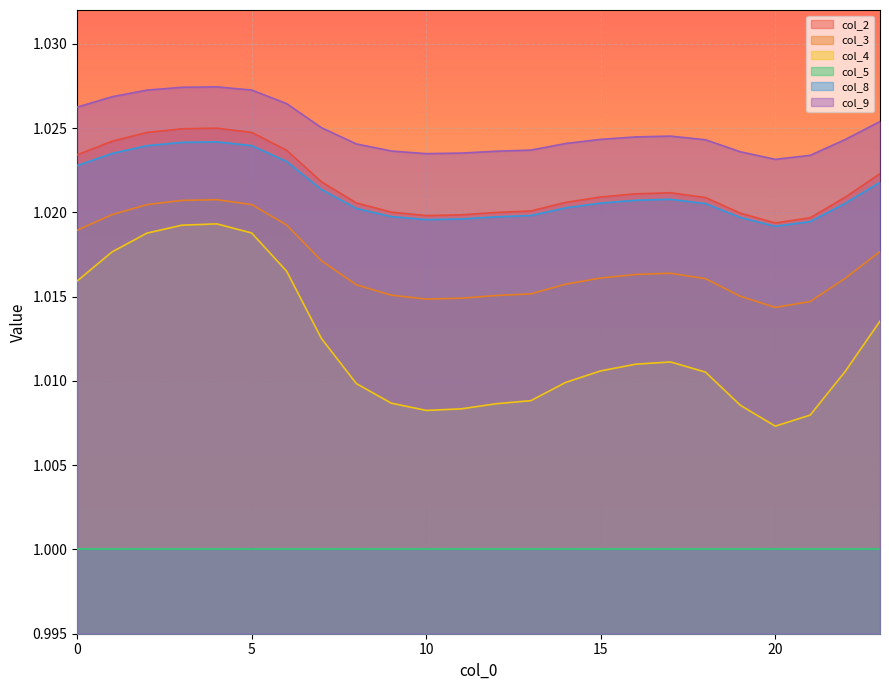

Which series has the largest range (max minus min)?

col_4